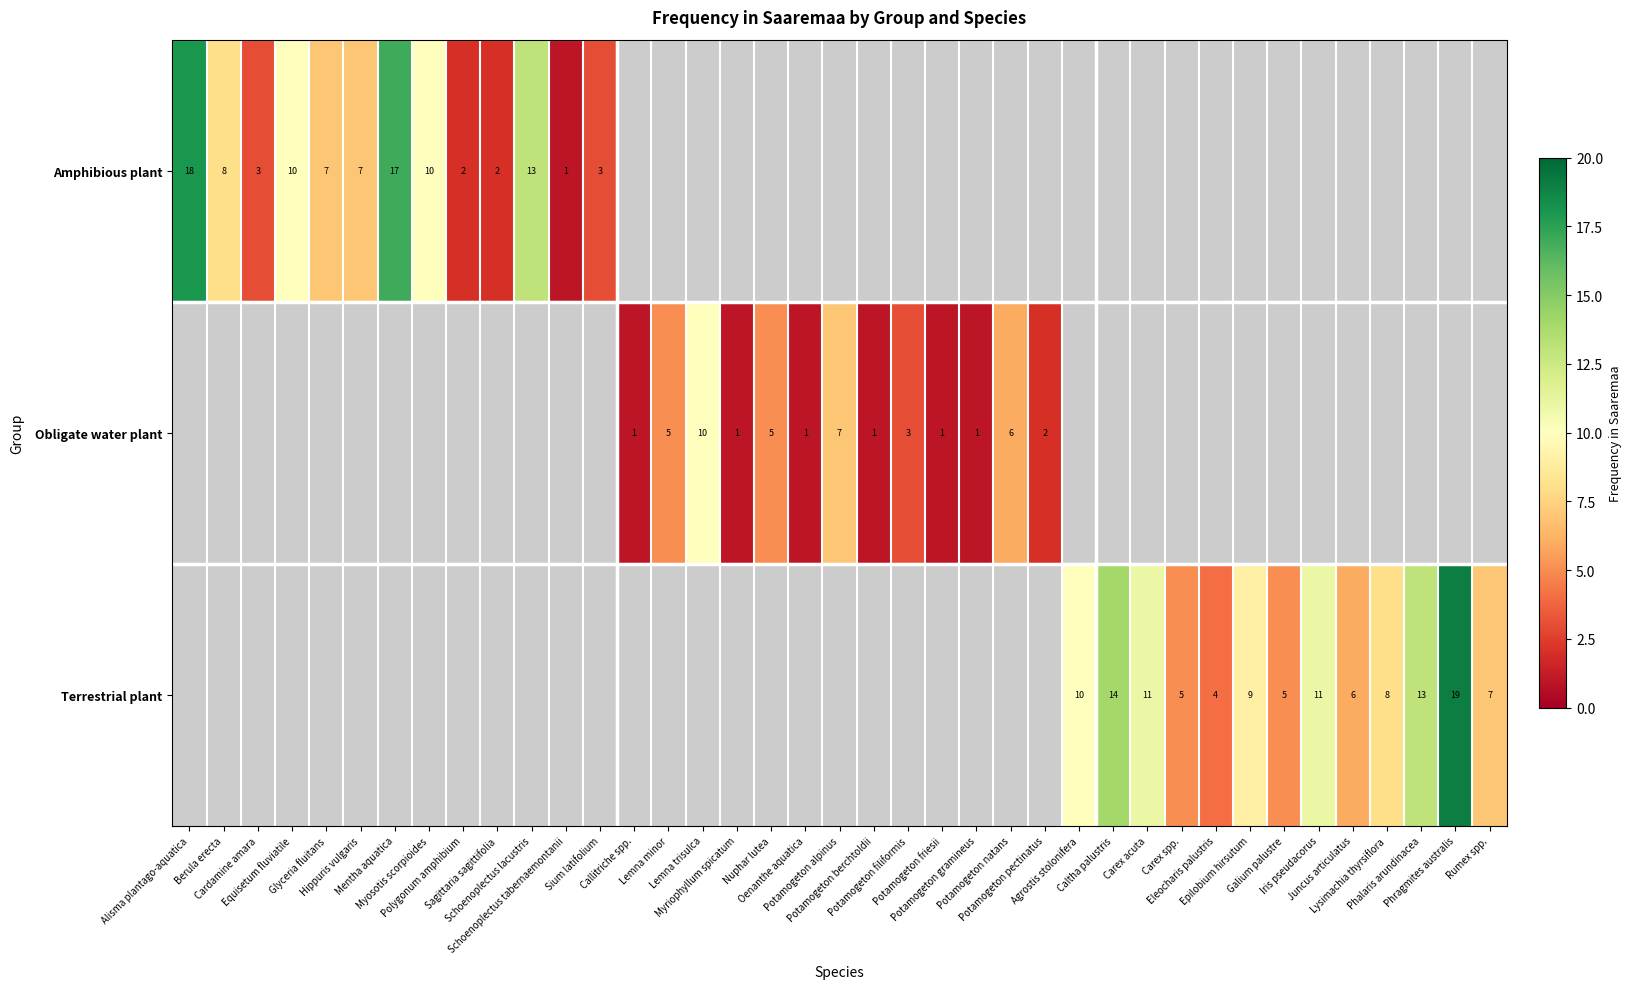

Which series has the widest spread of values?

Amphibious plant